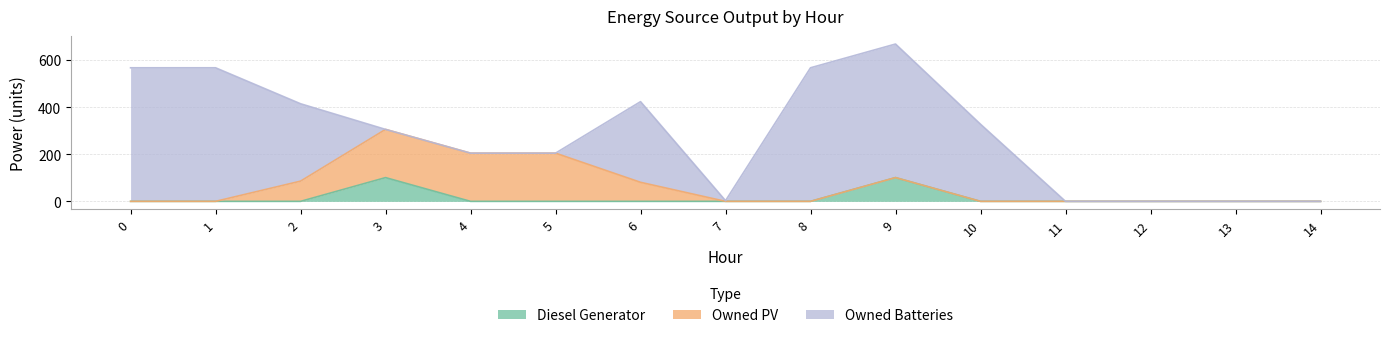

The Diesel Generator series shows 0 at 1. True or false?

True